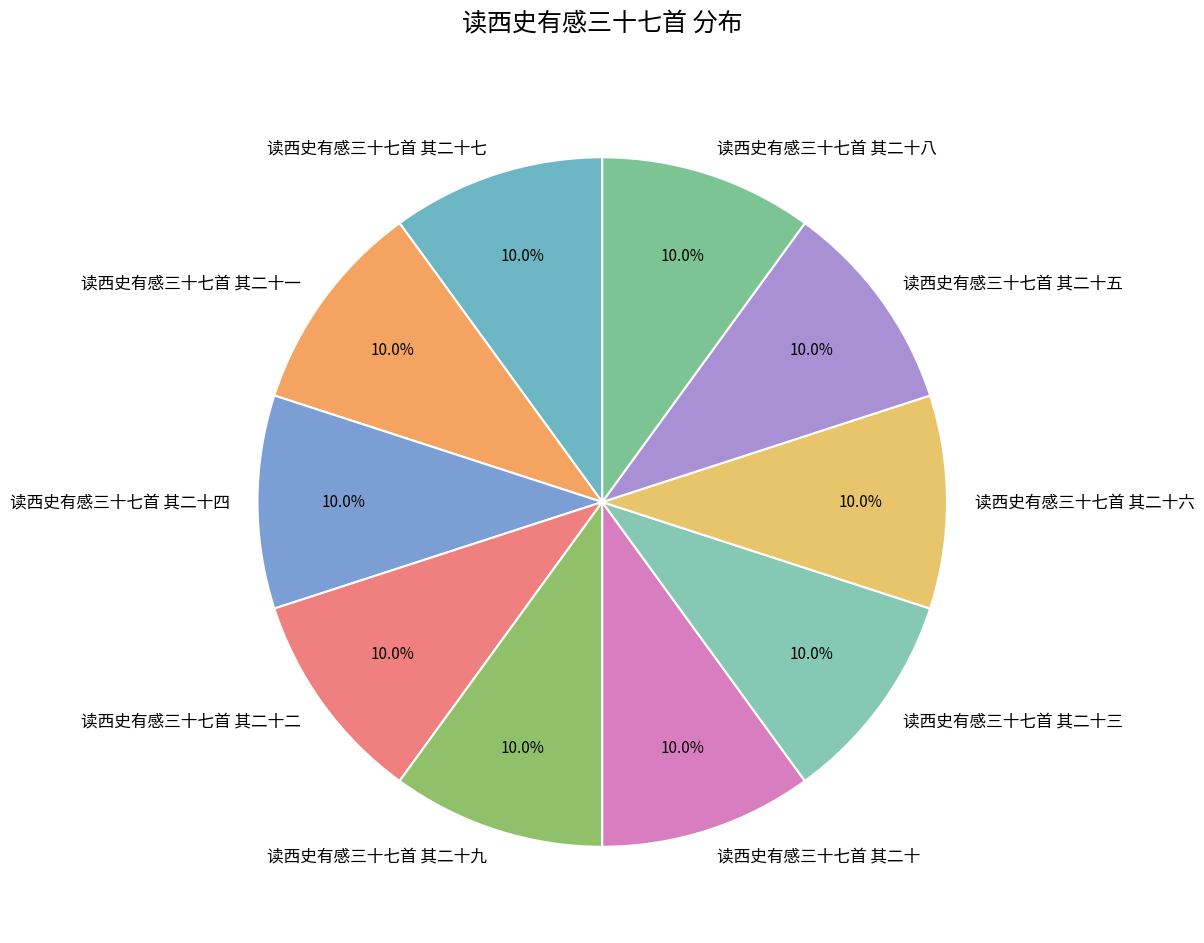

Approximately how many times larger is the value at 读西史有感三十七首 其二十四 compared to 读西史有感三十七首 其二十?

1.0